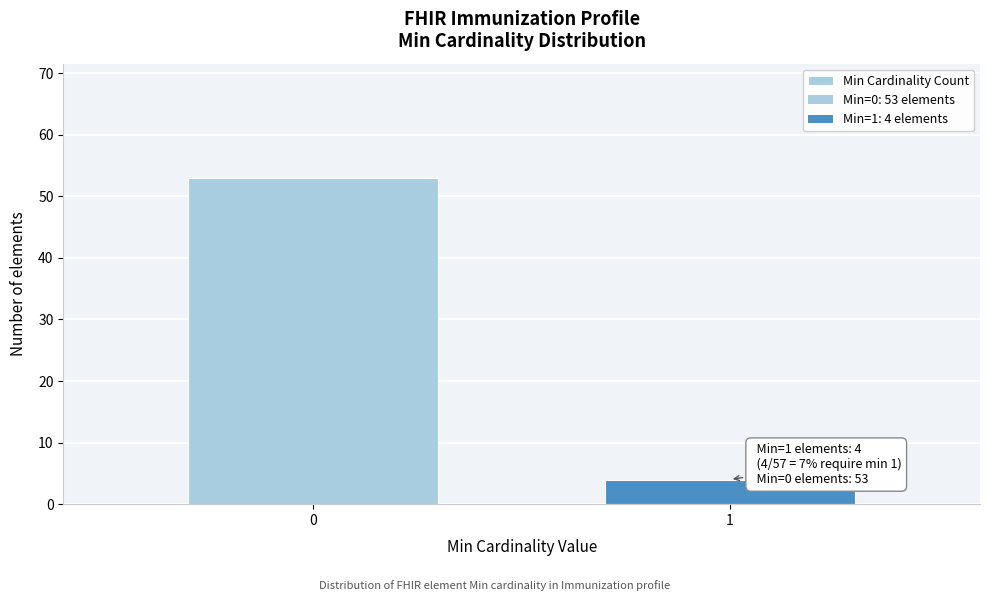

How many bars are there in total?

2